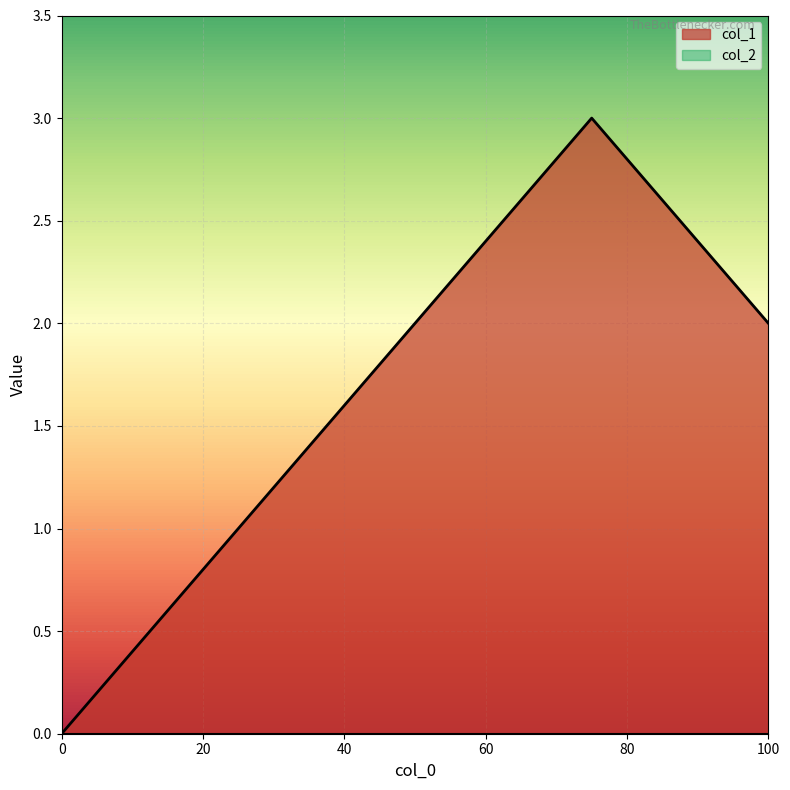

Which series has the widest spread of values?

col_1